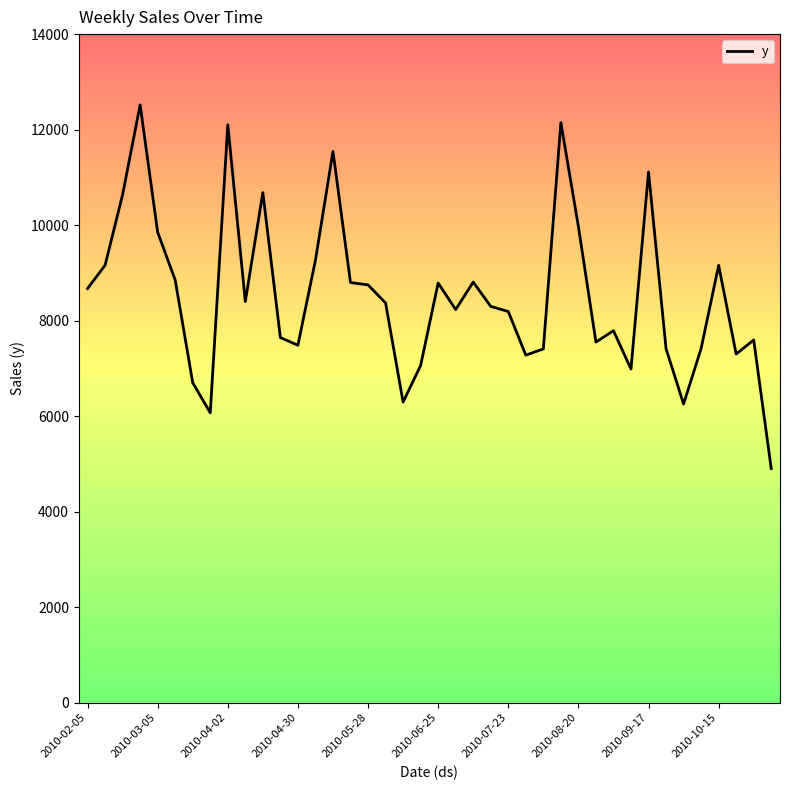

What is the difference between the maximum and minimum values?

7614.0